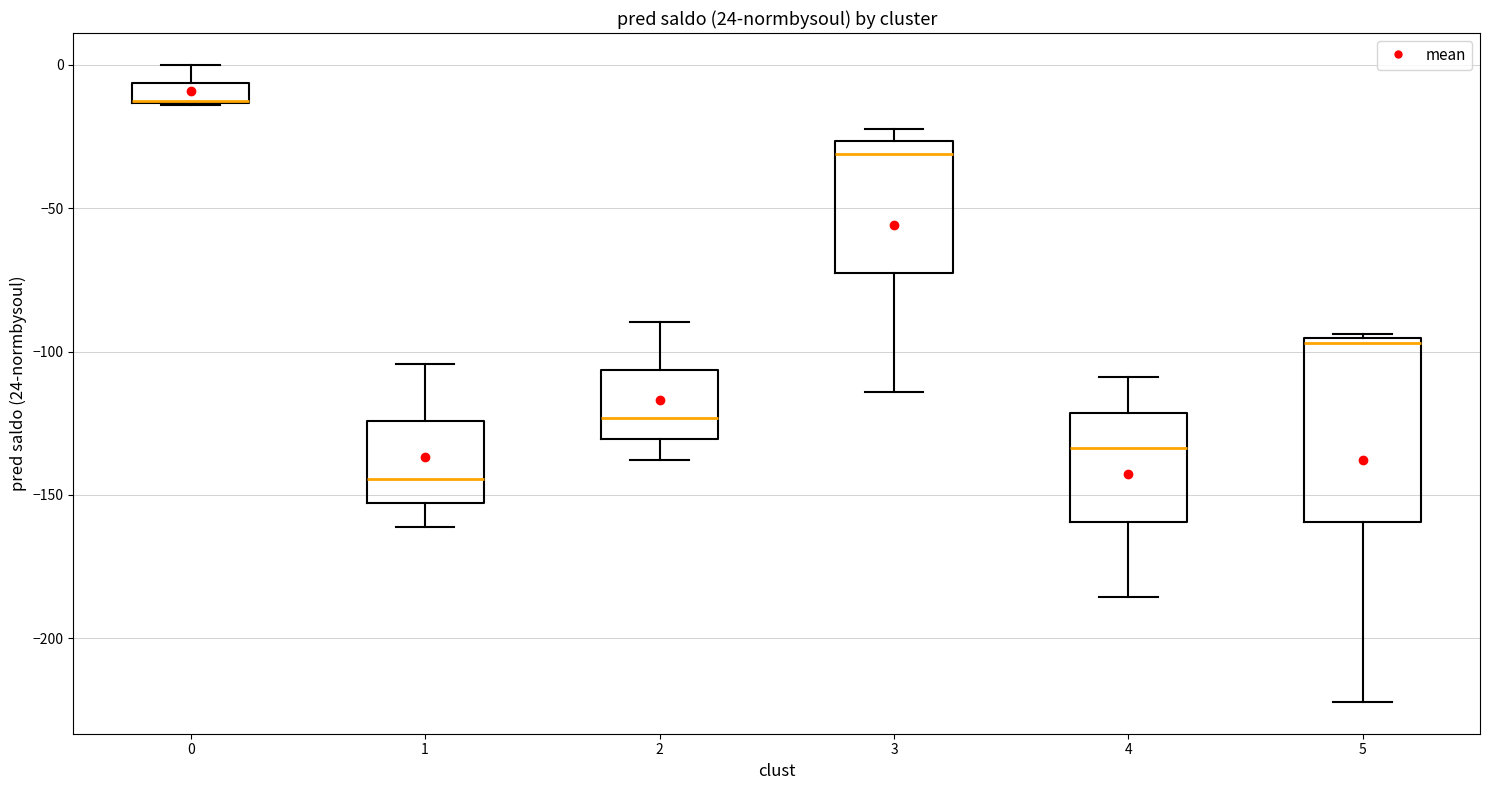

Where does the lower whisker of the box at x = 5 end on the y-axis? The values are not printed on the chart, so give them approximately, as read against the axis.

-220